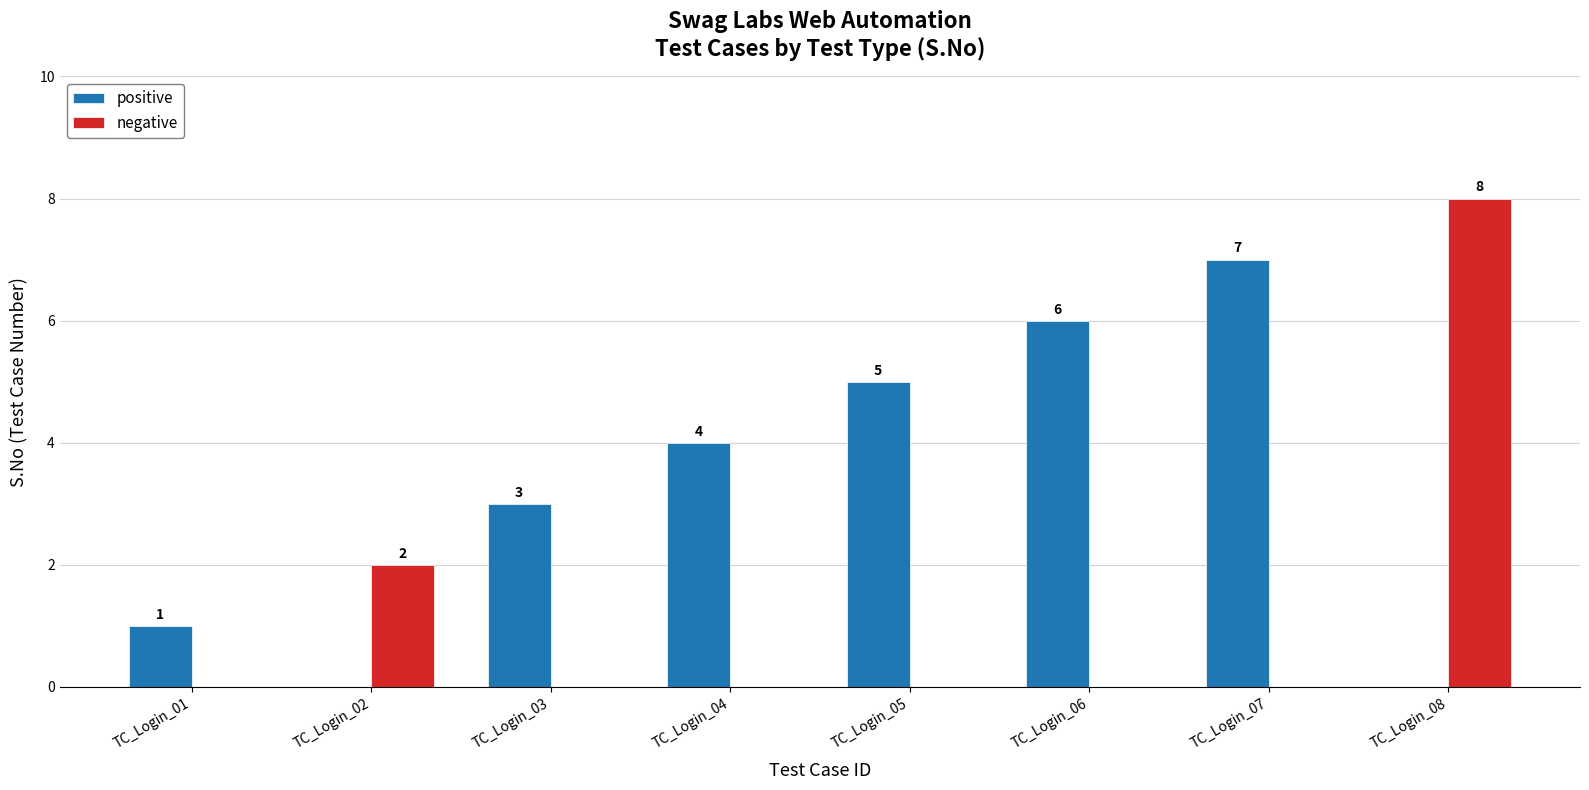

What is the sum of the positive values at TC_Login_02 and TC_Login_03?

3